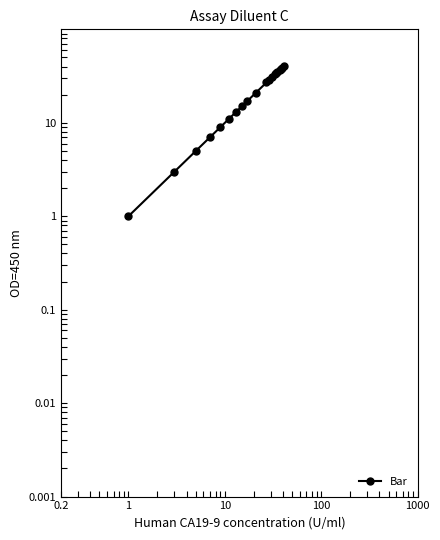

What is the value of the 17th point from the left?

37